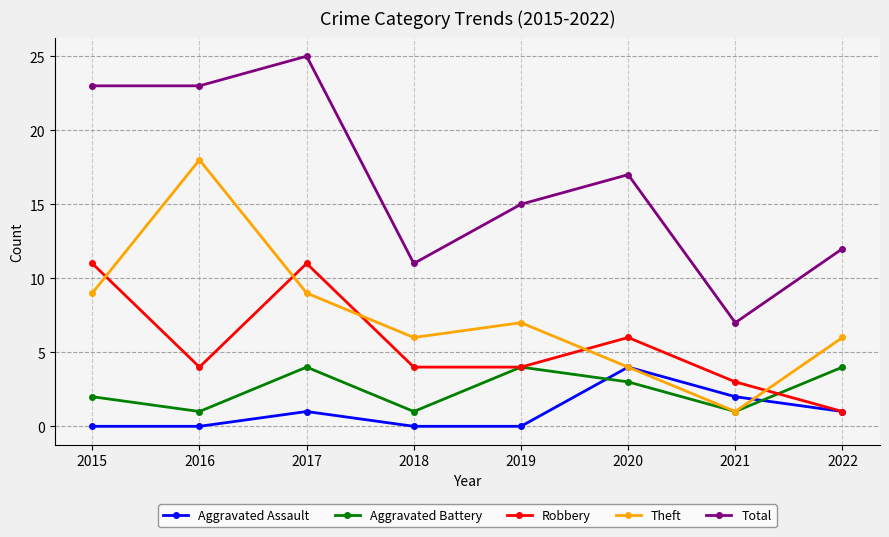

In Robbery, how many points are higher than both neighbors (excluding endpoints)?

2